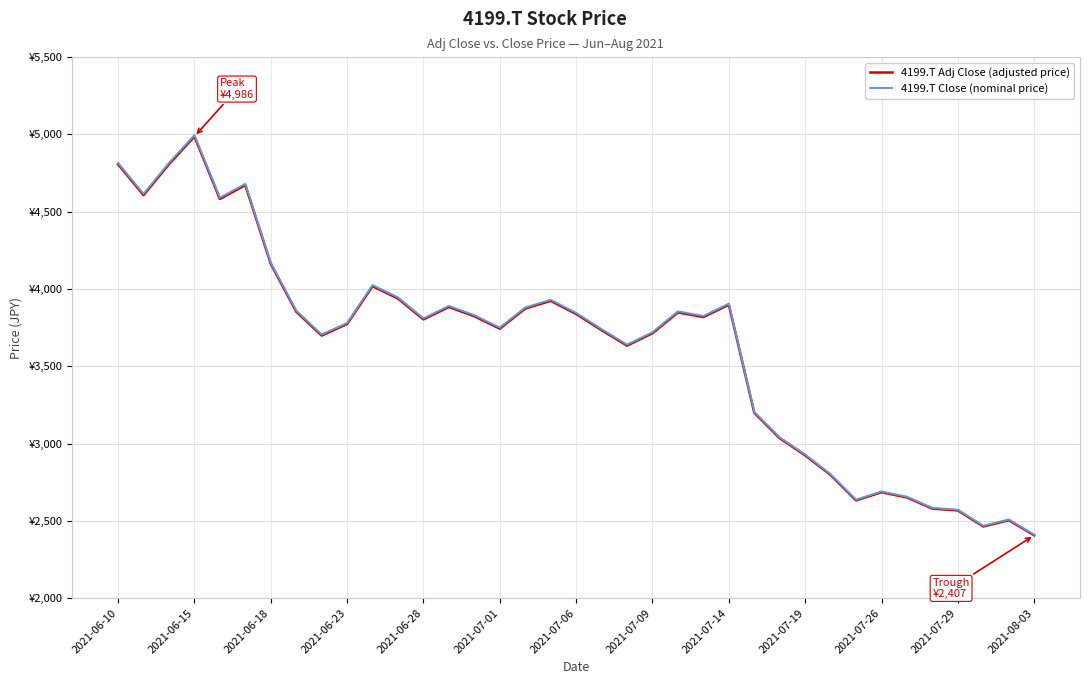

What is the difference between the maximum and second lowest values in the 4199.T Close (nominal price) series?

2527.0